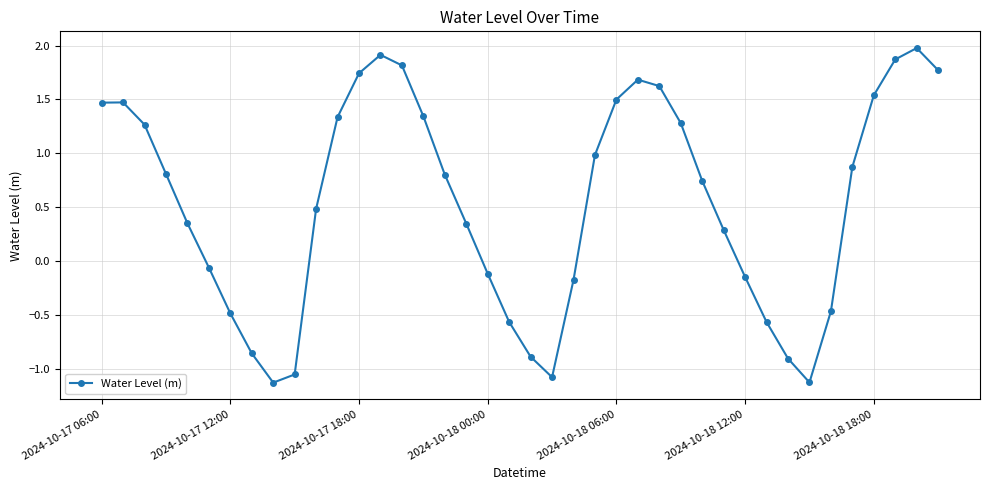

How many interior local valleys (lower than both neighbors) does the data have?

3